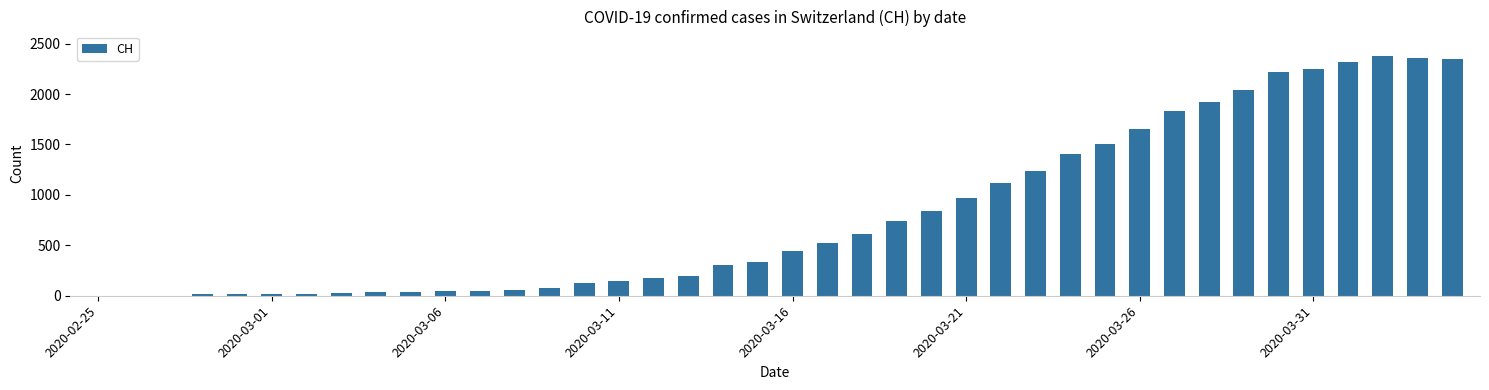

What is the greatest value displayed?

2381